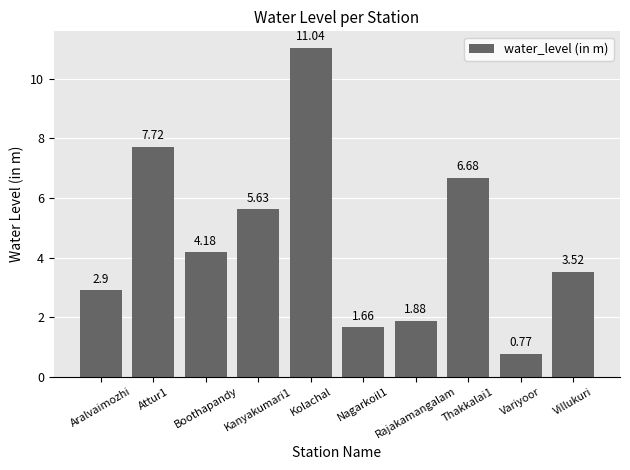

Does the chart contain stacked bars?

No